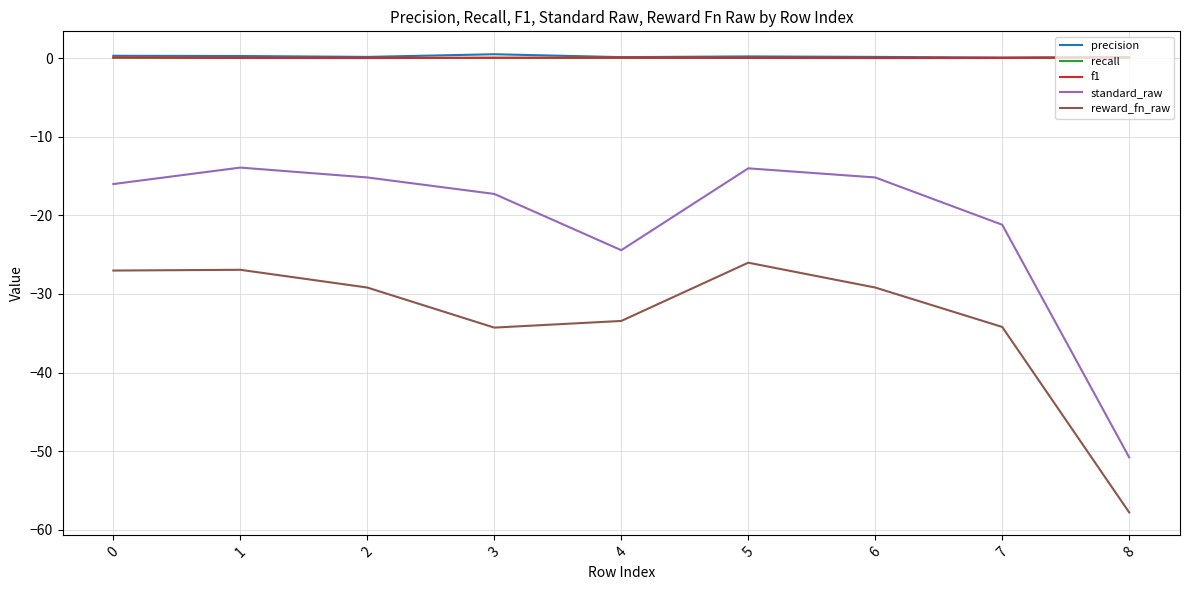

How many lines are shown in the chart?

5